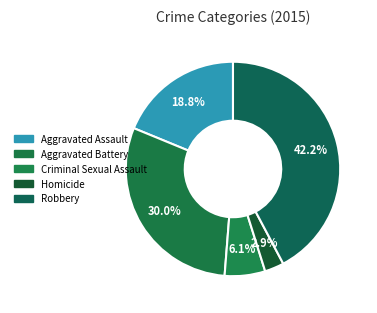

Count the number of slices in the pie.

5